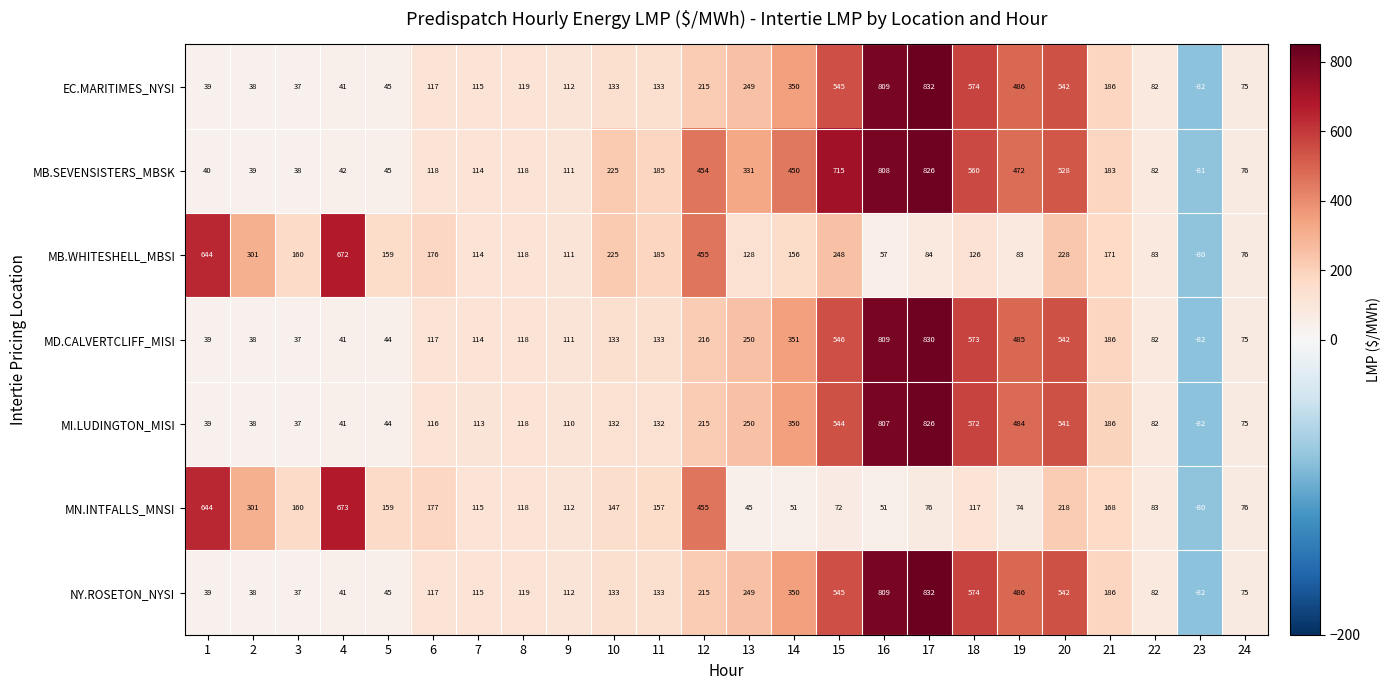

What is the sum of all MB.SEVENSISTERS_MBSK values?

6479